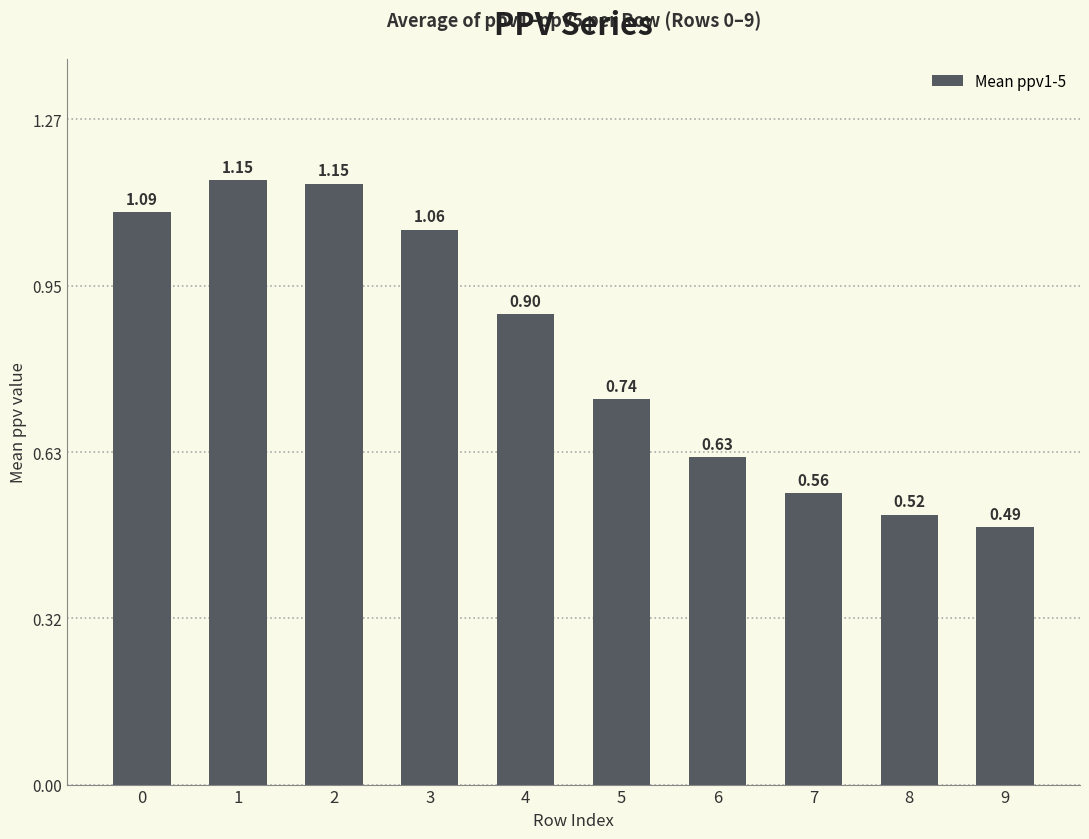

What is the change in value from 3 to 6?

-0.4